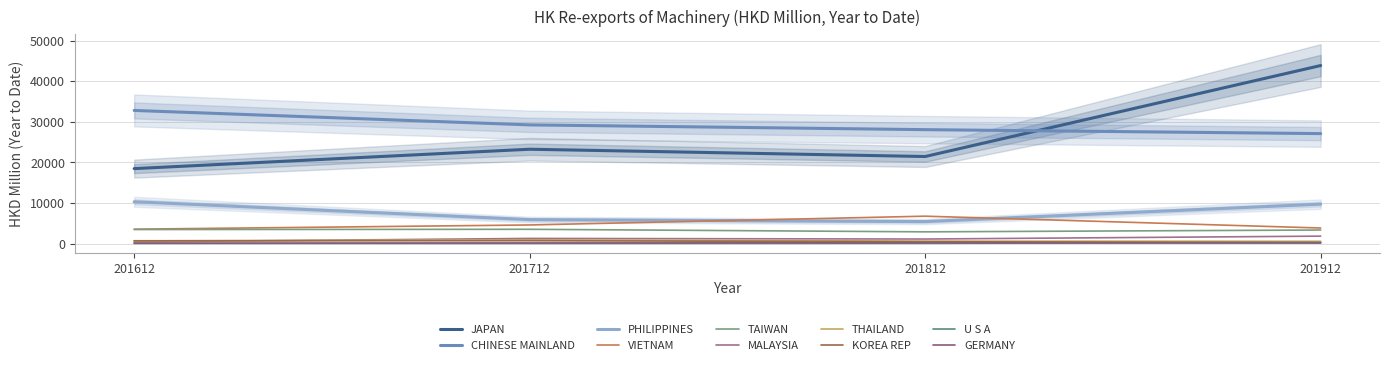

Is it true that 201812 equals 1143.6 at MALAYSIA?

True